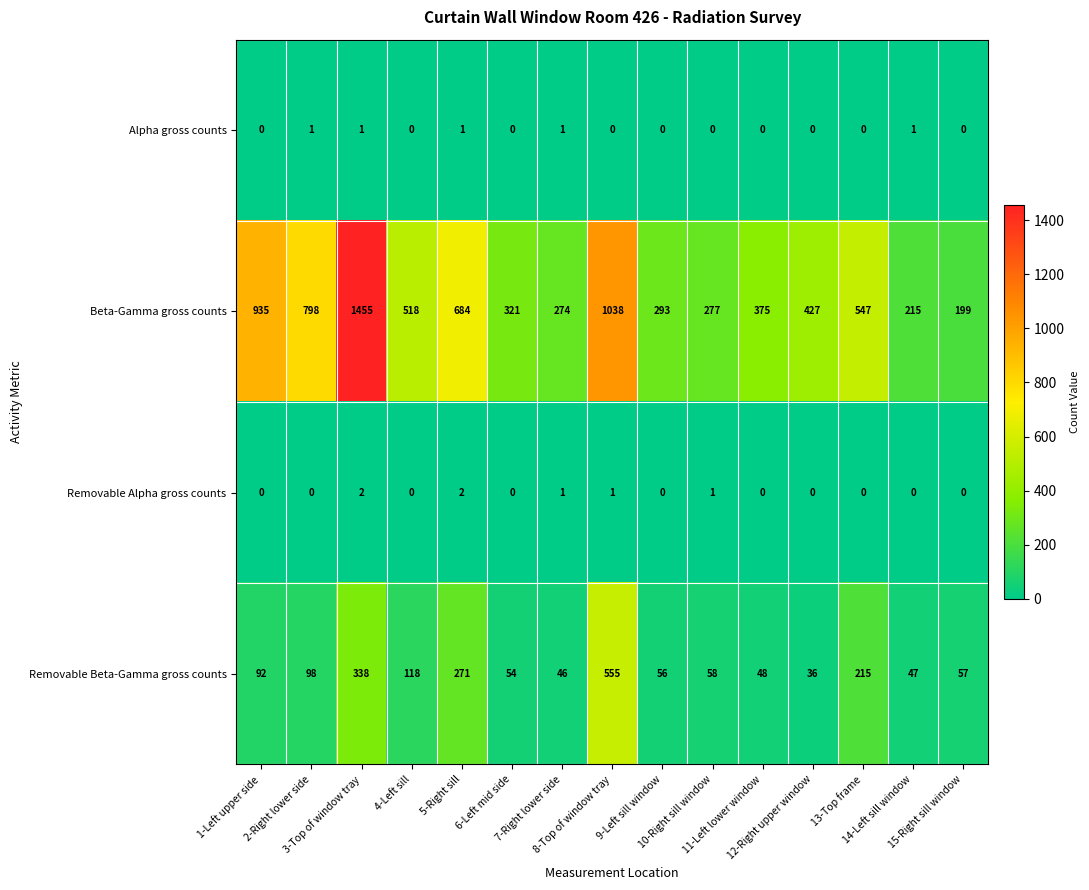

Which series has the widest spread of values?

Beta-Gamma gross counts